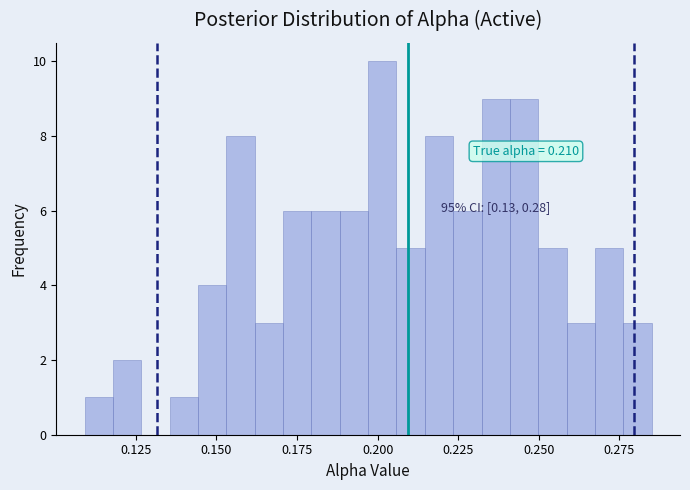

Read against the x-axis, roughly where is the centre of the tallest bar?

0.200